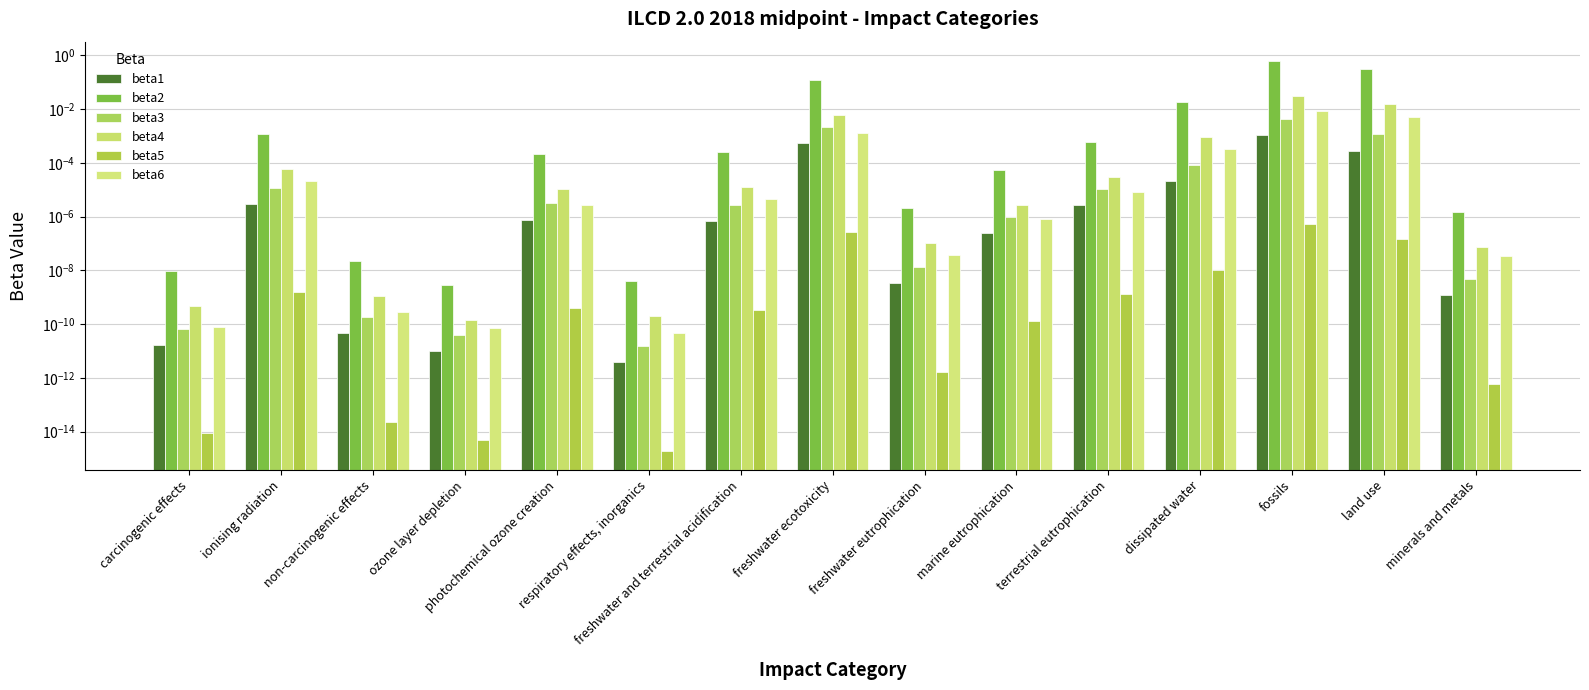

Between terrestrial eutrophication and non-carcinogenic effects, which is larger?

terrestrial eutrophication